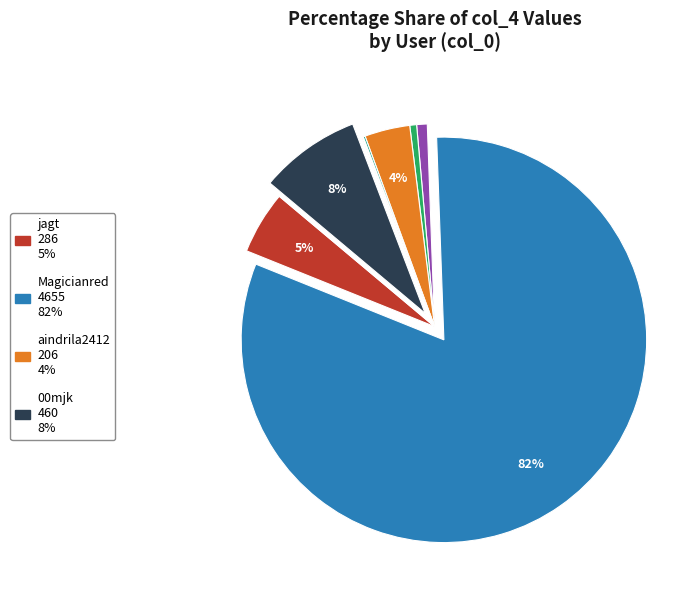

To the nearest percent, what is the average slice percentage?

11%